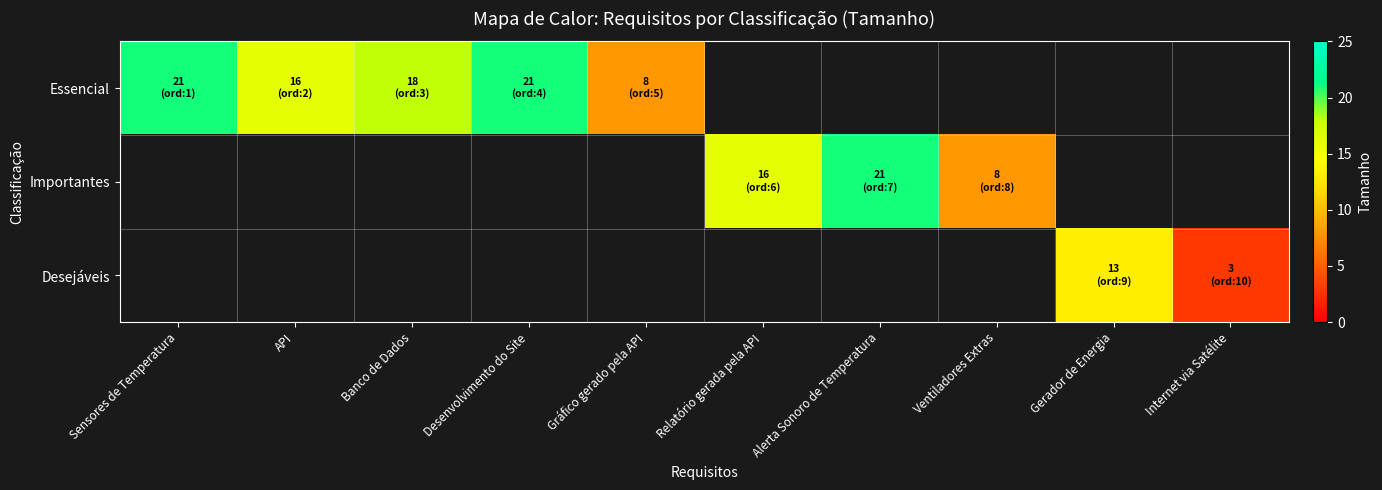

What is the highest value of the Essencial series?

21.0